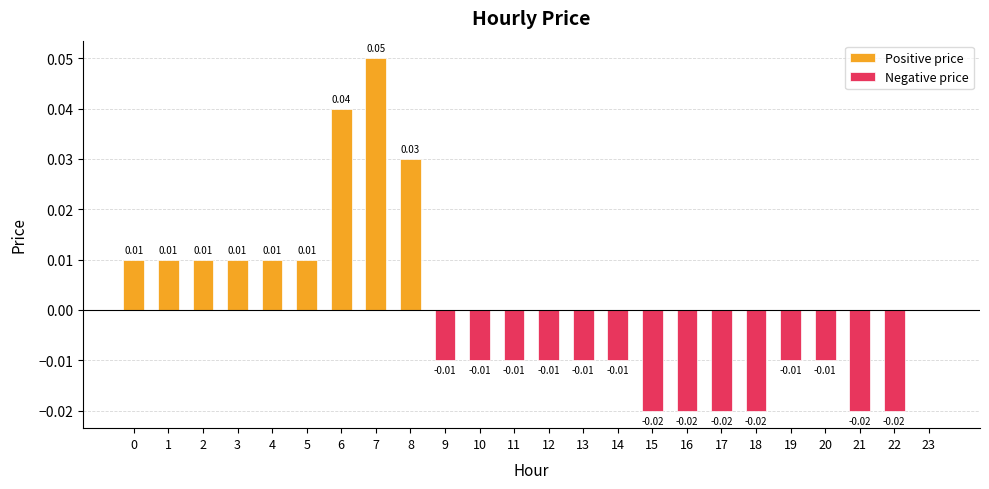

Reading left to right, what are all the values shown in this chart?

Positive price: 0.0	0.0	0.0	0.0	0.0	0.0	0.0	0.1	0.0	0.0	0.0	0.0	0.0	0.0	0.0	0.0	0.0	0.0	0.0	0.0	0.0	0.0	0.0	0.0
Negative price: 0.0	0.0	0.0	0.0	0.0	0.0	0.0	0.0	0.0	-0.0	-0.0	-0.0	-0.0	-0.0	-0.0	-0.0	-0.0	-0.0	-0.0	-0.0	-0.0	-0.0	-0.0	0.0